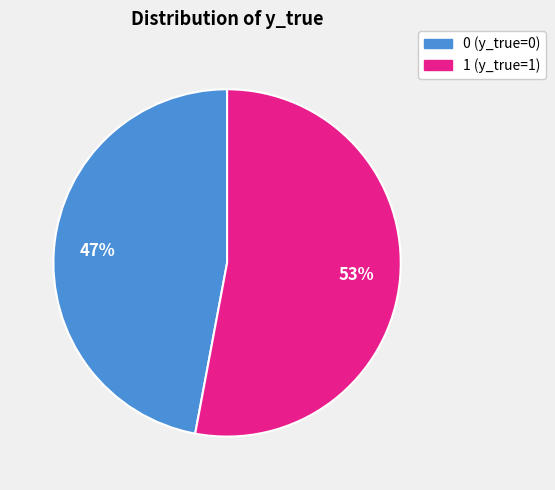

Is it true that 1 is 53% of the pie?

True